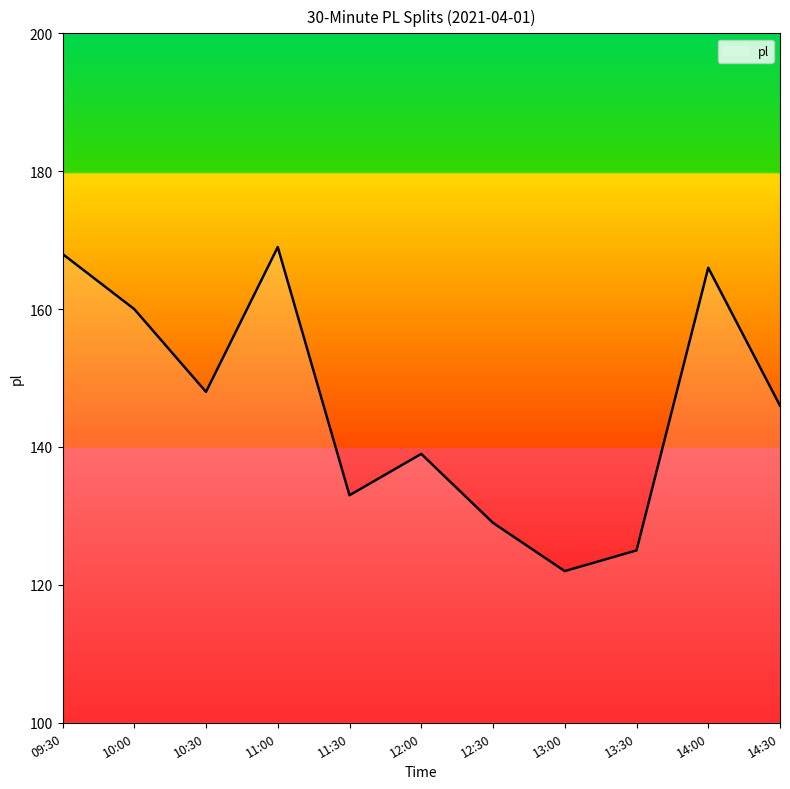

The chart shows a value of 209 at 12:00. True or false?

False